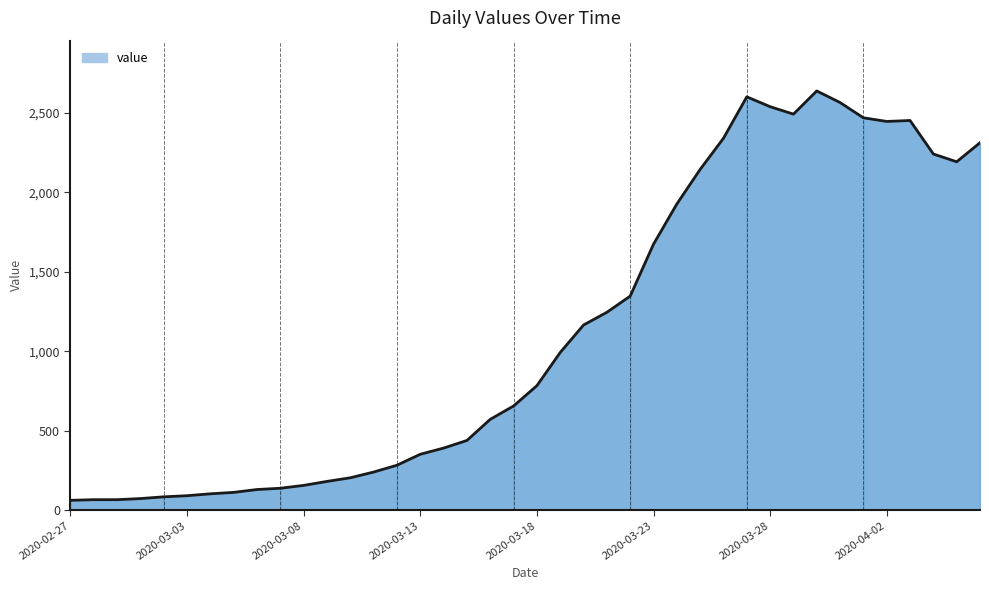

What is the greatest value displayed?

2639